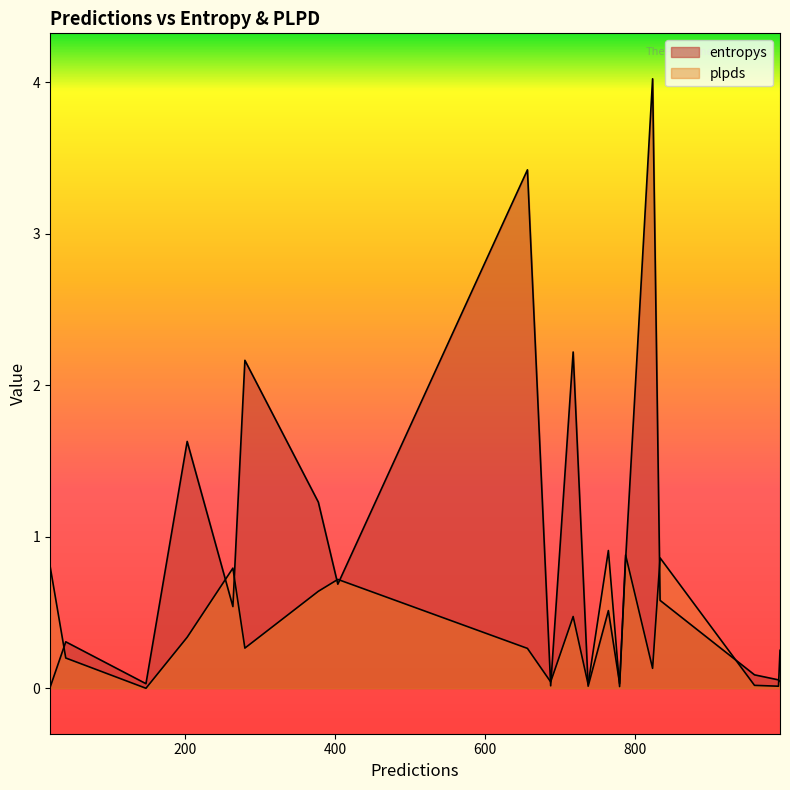

Between 657 and 992, which series saw the biggest shift?

entropys